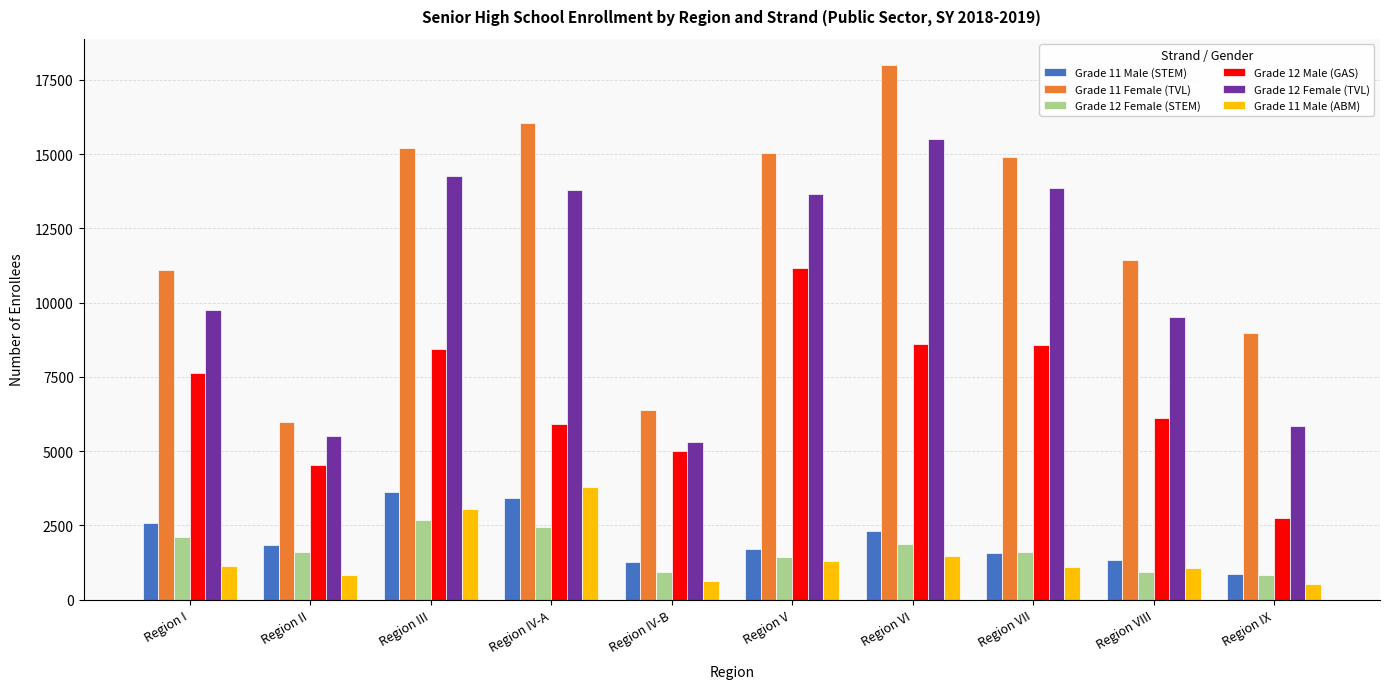

What is the greatest value displayed?

17988